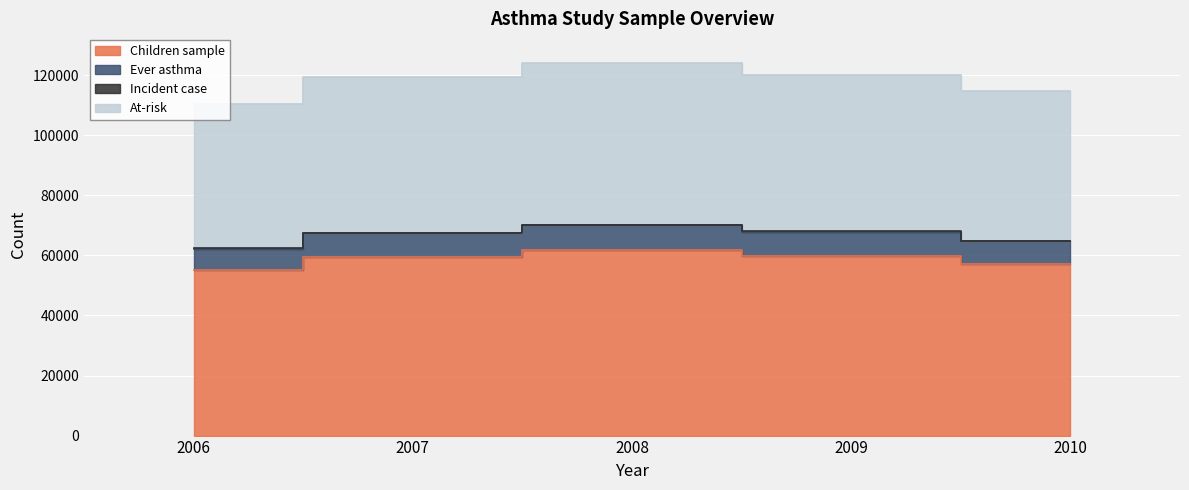

At which category does Ever asthma reach its first local peak?

2008